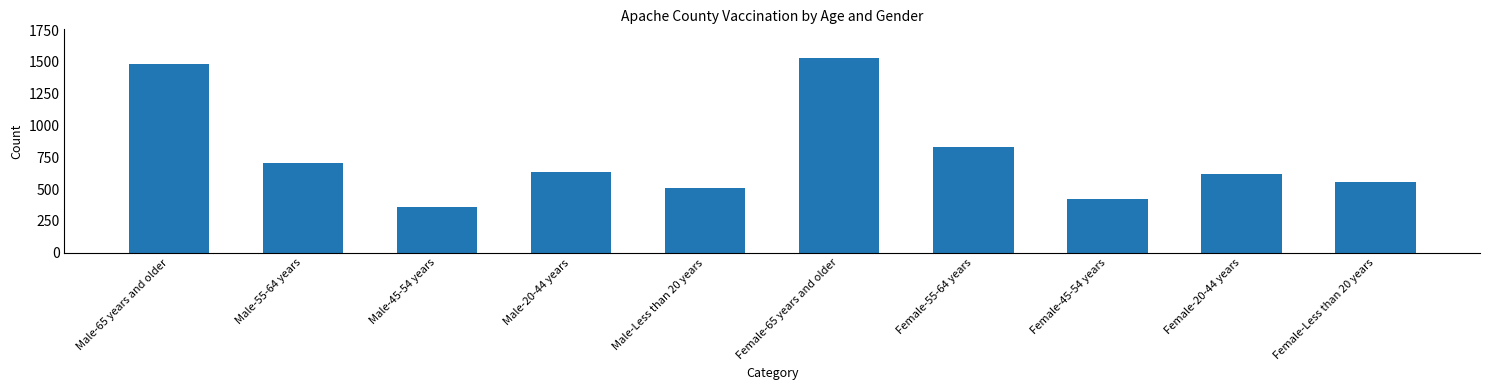

Is it true that the value at Female-20-44 years is 286?

False